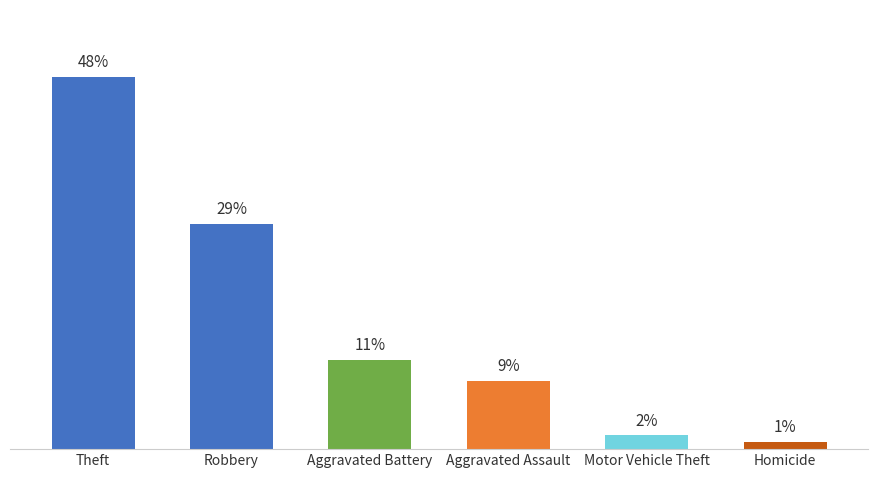

Does the chart contain any negative values?

No